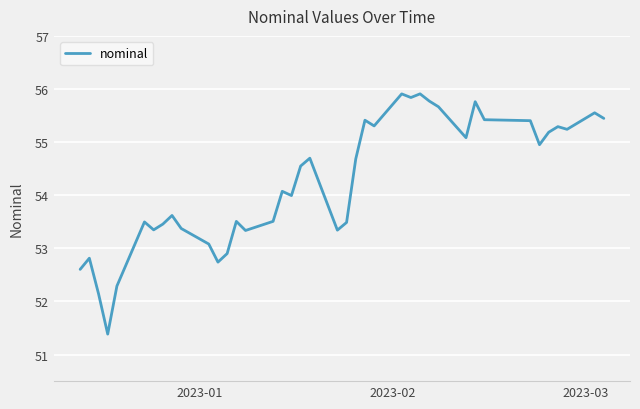

What is the average value?

54.2